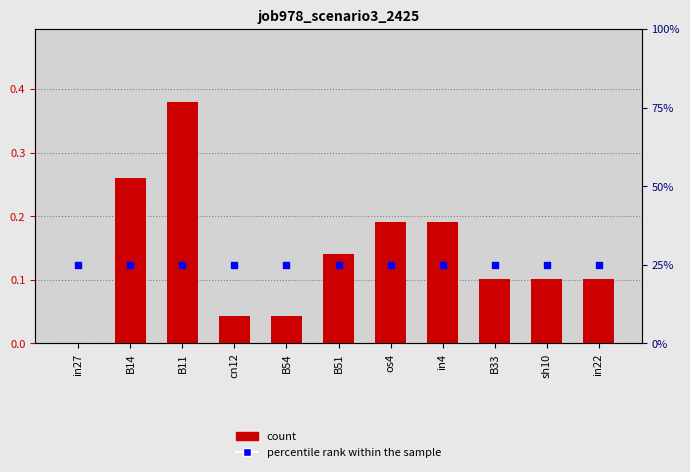

Is the value of percentile rank within the sample at in4 greater than the value of job978_scenario3_2425 at os4?

Yes